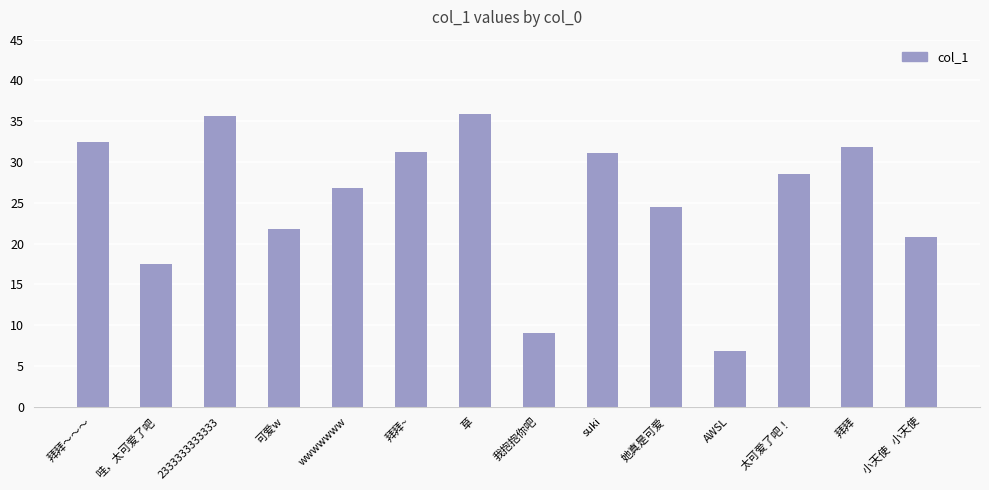

What is the sum of all values?

353.8